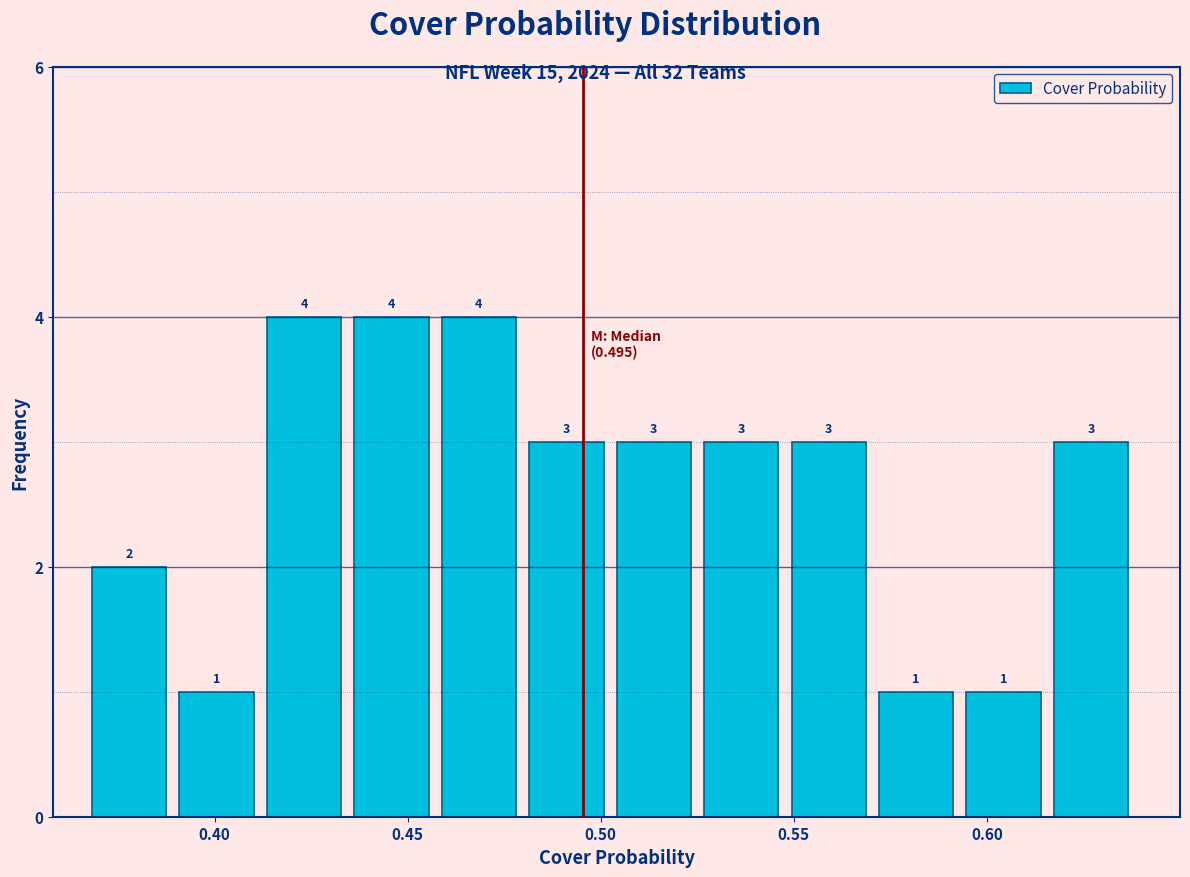

Reading left to right, transcribe this chart: for each bar, give the range it covers on the x-axis and its height. The bar edges are not printed on the chart, so give them approximately, as read against the axis.

0.370 to 0.390: 2
0.390 to 0.415: 1
0.415 to 0.435: 4
0.435 to 0.460: 4
0.460 to 0.480: 4
0.480 to 0.505: 3
0.505 to 0.525: 3
0.525 to 0.550: 3
0.550 to 0.570: 3
0.570 to 0.595: 1
0.595 to 0.615: 1
0.615 to 0.640: 3